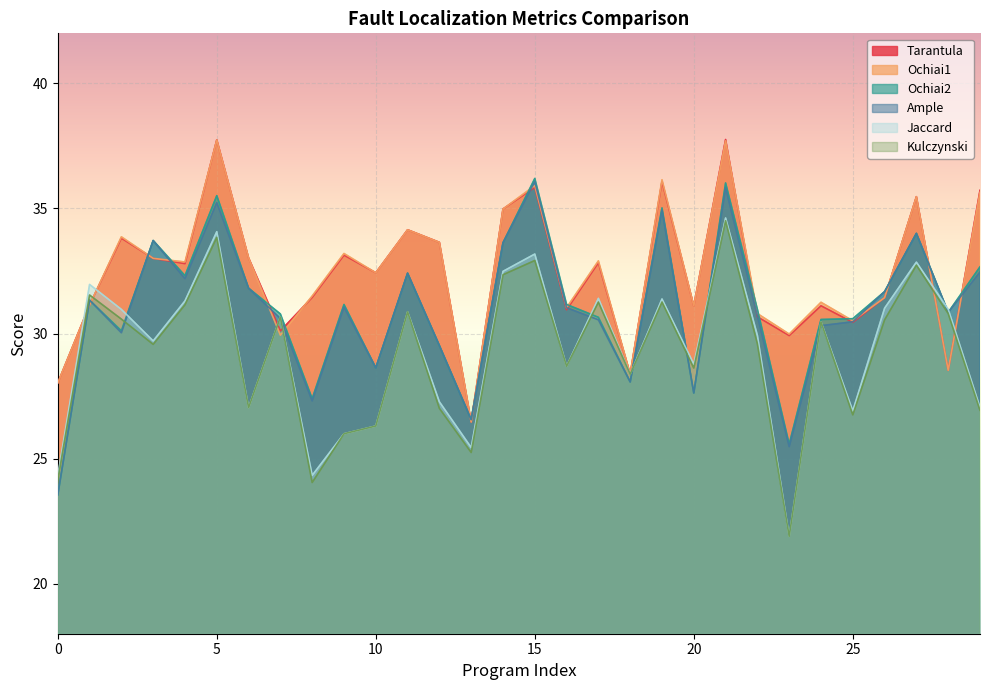

What is the total value across all series at 29?

190.5